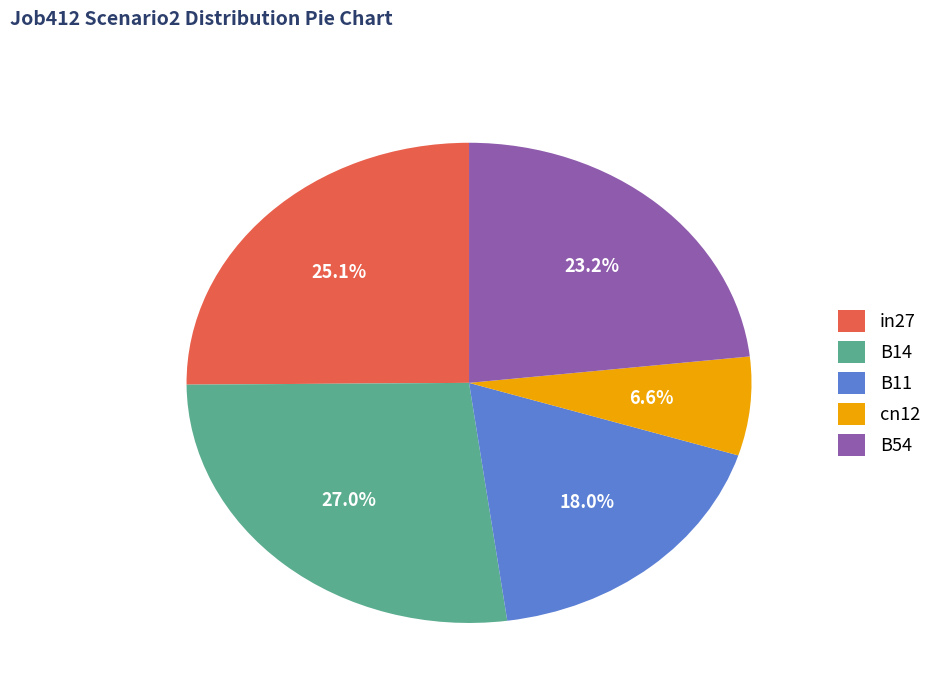

To the nearest percent, what portion does cn12 represent?

7%